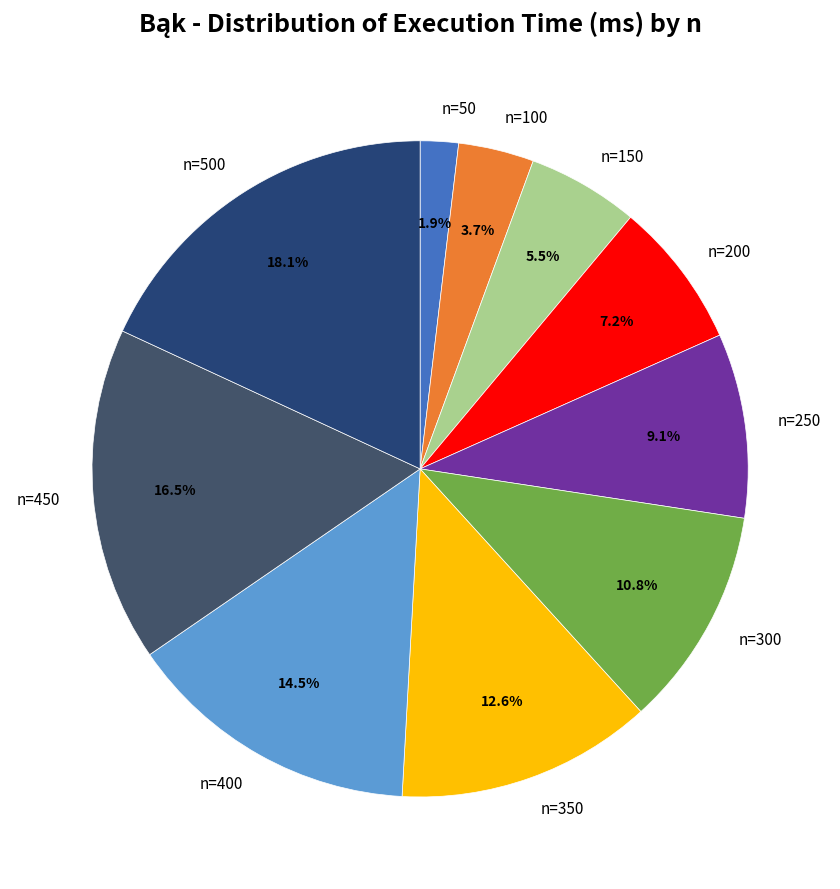

What is the largest slice in the pie chart?

n=500